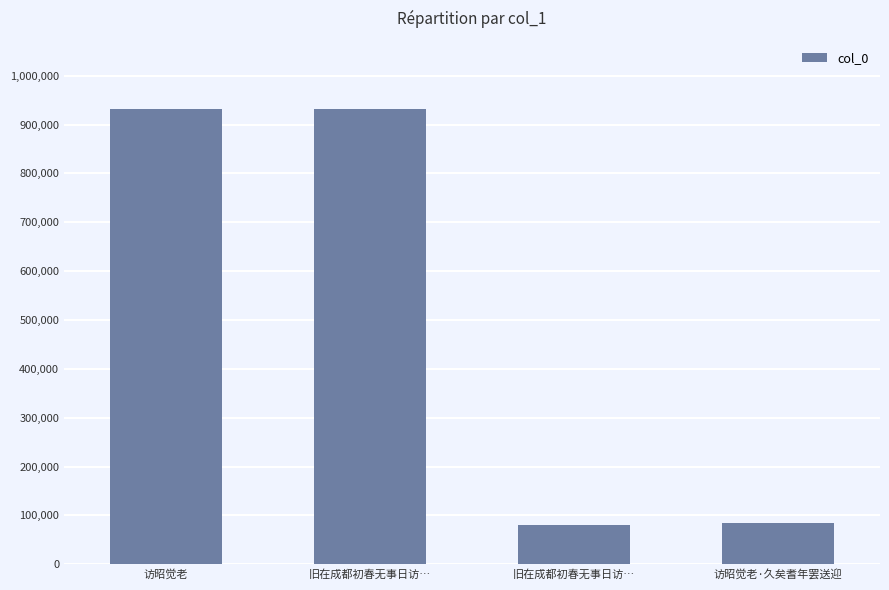

Does the chart contain any negative values?

No